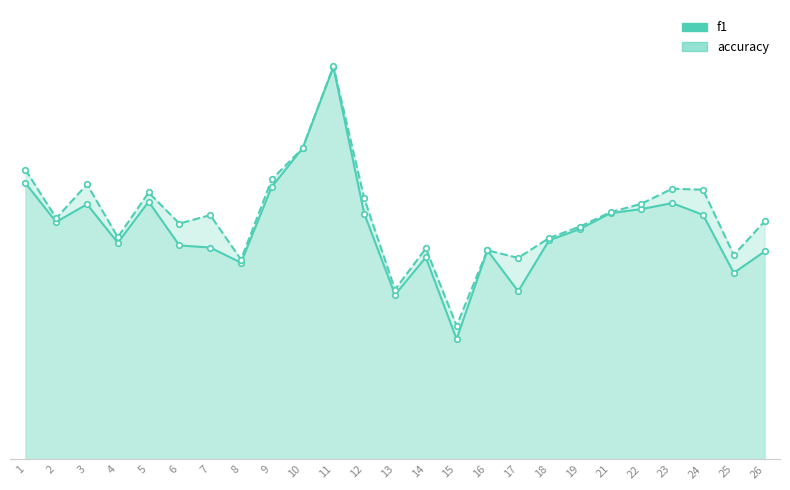

Which series has the largest total across all categories?

accuracy